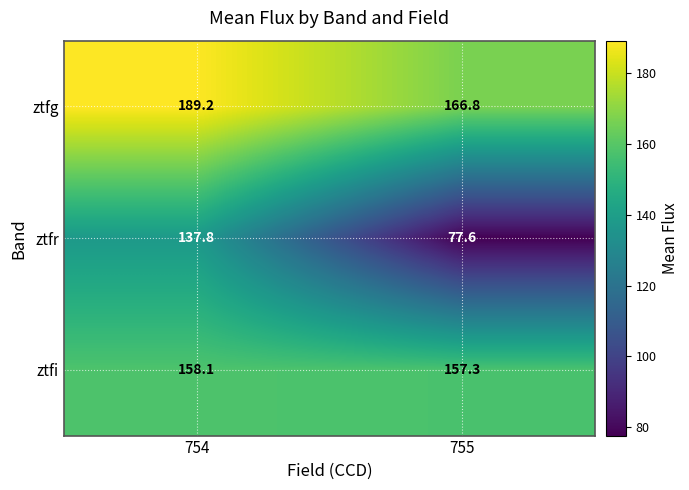

What is the difference between the ztfr values at 754 and 755?

60.2